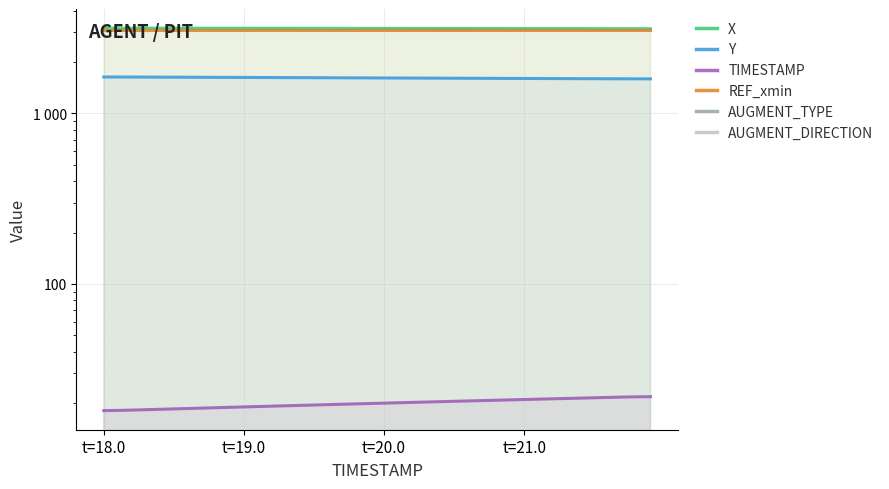

Reading left to right, what are all the values shown in this chart?

X: 3165.9	3165.6	3165.1	3164.4	3163.8	3163.1	3162.5	3161.8	3161.2	3160.5	3159.8	3159.2	3158.6	3157.9	3157.3	3156.6	3156.0	3155.3	3154.7	3154.1	3153.4	3152.8	3152.1	3151.5	3150.9	3150.3	3149.6	3149.0	3148.3	3147.7	3147.0	3146.3	3145.7	3145.0	3144.4	3143.7	3143.0	3142.4	3141.8	3141.6
Y: 1637.0	1636.6	1635.7	1634.5	1633.4	1632.2	1631.0	1629.9	1628.7	1627.6	1626.4	1625.3	1624.1	1623.0	1621.9	1620.7	1619.6	1618.5	1617.3	1616.2	1615.0	1613.9	1612.8	1611.7	1610.6	1609.5	1608.4	1607.3	1606.2	1605.1	1604.1	1603.0	1601.9	1600.9	1599.9	1598.9	1597.9	1596.9	1596.1	1595.7
TIMESTAMP: 18.1	18.1	18.2	18.3	18.4	18.5	18.6	18.7	18.8	18.9	19.0	19.1	19.2	19.3	19.4	19.5	19.6	19.7	19.8	19.9	20.0	20.1	20.2	20.3	20.4	20.5	20.6	20.7	20.8	20.9	21.0	21.1	21.2	21.3	21.4	21.5	21.6	21.7	21.8	21.8
REF_xmin: 3089.6	3089.6	3089.6	3089.6	3089.6	3089.6	3089.6	3089.6	3089.6	3089.6	3089.6	3089.6	3089.6	3089.6	3089.6	3089.6	3089.6	3089.6	3089.6	3089.6	3089.6	3089.6	3089.6	3089.6	3089.6	3089.6	3089.6	3089.6	3089.6	3089.6	3089.6	3089.6	3089.6	3089.6	3089.6	3089.6	3089.6	3089.6	3089.6	3089.6
AUGMENT_TYPE: 0.0	0.0	0.0	0.0	0.0	0.0	0.0	0.0	0.0	0.0	0.0	0.0	0.0	0.0	0.0	0.0	0.0	0.0	0.0	0.0	0.0	0.0	0.0	0.0	0.0	0.0	0.0	0.0	0.0	0.0	0.0	0.0	0.0	0.0	0.0	0.0	0.0	0.0	0.0	0.0
AUGMENT_DIRECTION: 0.0	0.0	0.0	0.0	0.0	0.0	0.0	0.0	0.0	0.0	0.0	0.0	0.0	0.0	0.0	0.0	0.0	0.0	0.0	0.0	0.0	0.0	0.0	0.0	0.0	0.0	0.0	0.0	0.0	0.0	0.0	0.0	0.0	0.0	0.0	0.0	0.0	0.0	0.0	0.0